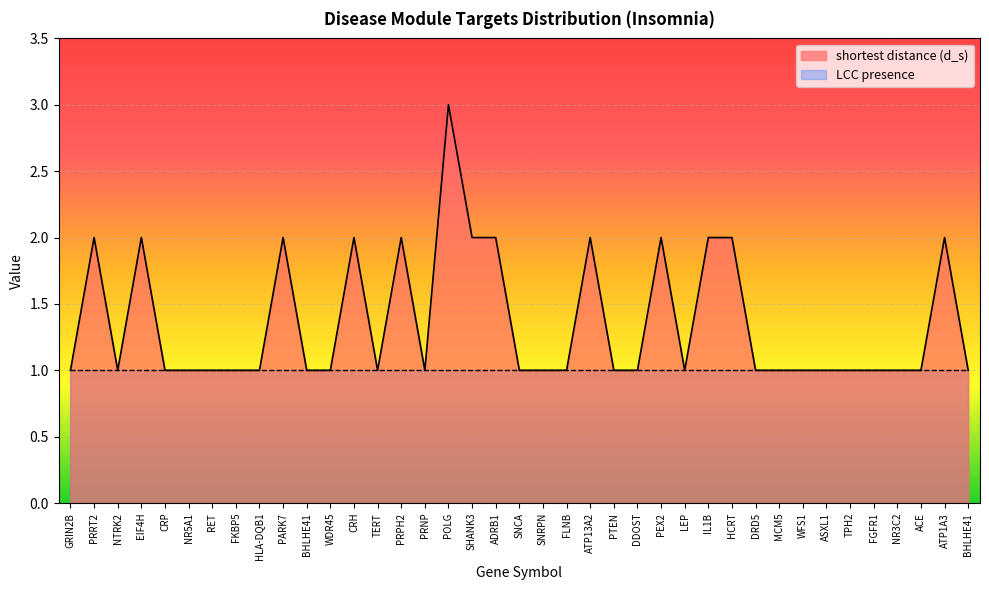

Reading left to right, extract all data points from this chart.

1	2	1	2	1	1	1	1	1	2	1	1	2	1	2	1	3	2	2	1	1	1	2	1	1	2	1	2	2	1	1	1	1	1	1	1	1	2	1